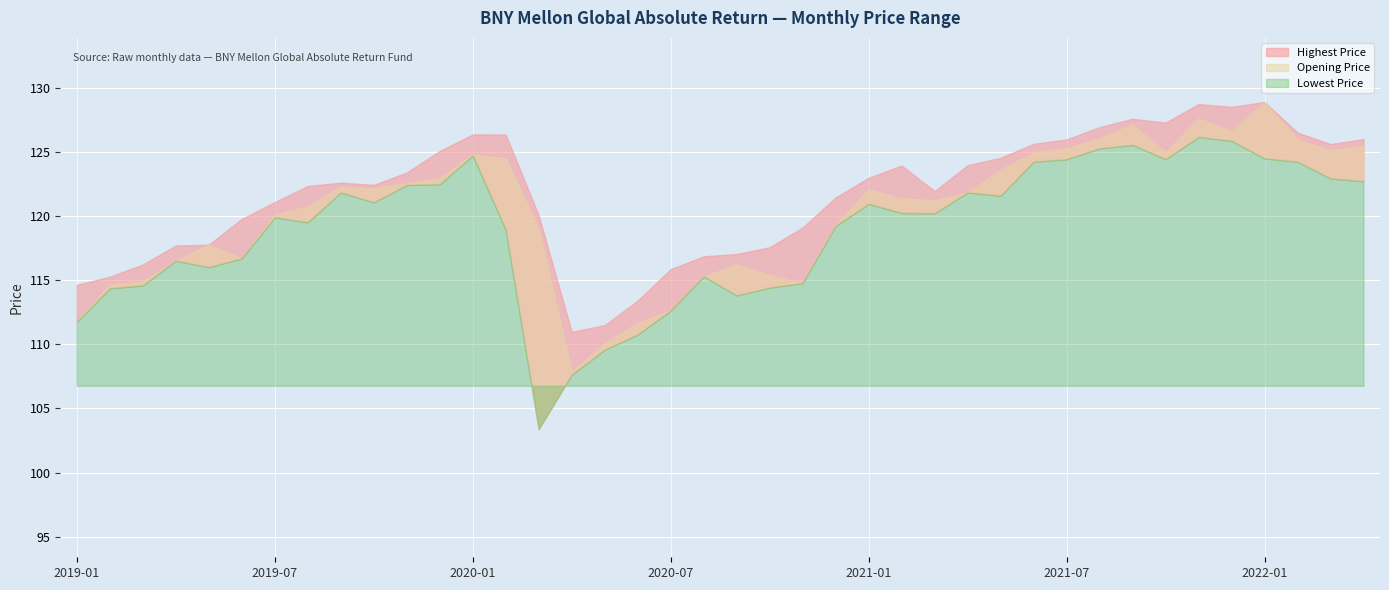

At how many categories does at least one series exceed 124?

15